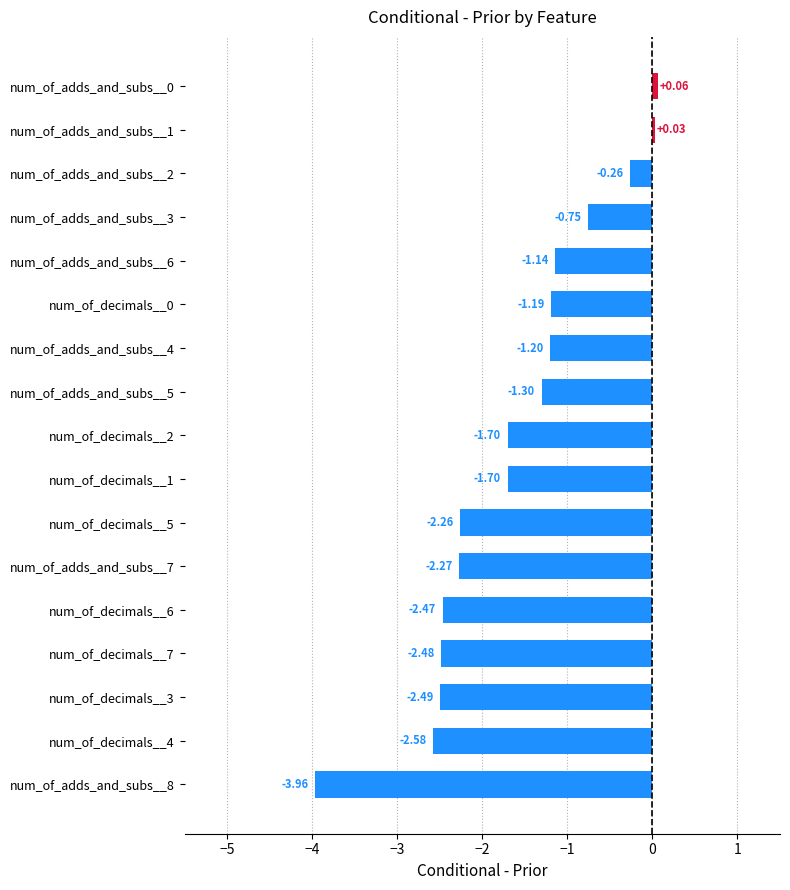

What is the sum of all values?

-27.7